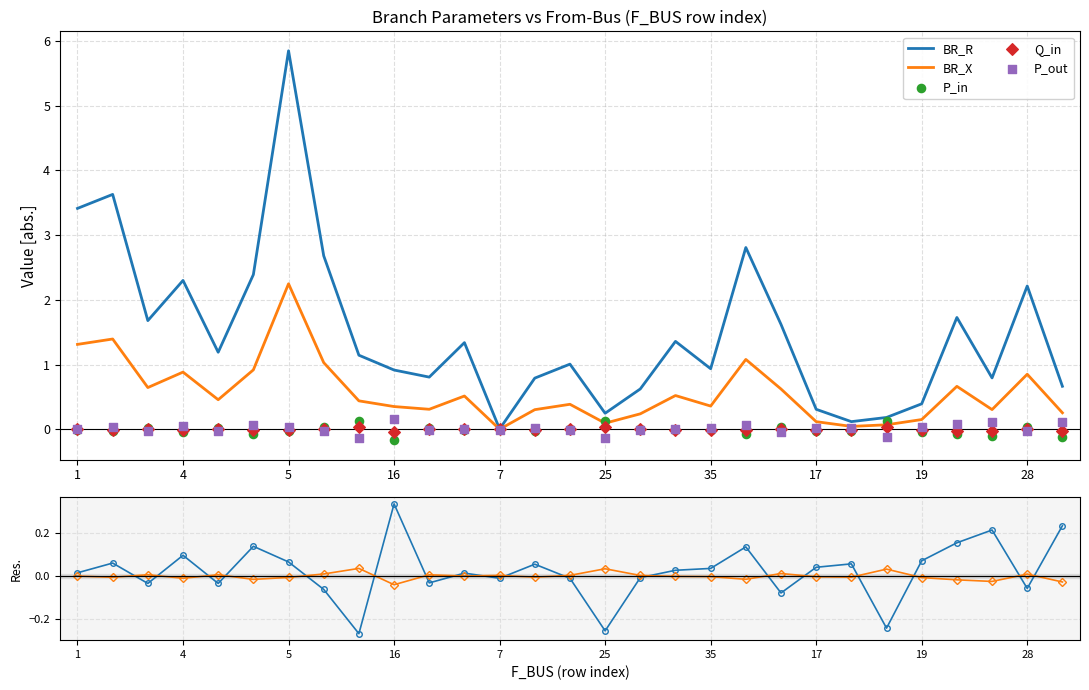

At how many categories does at least one series exceed 5?

1